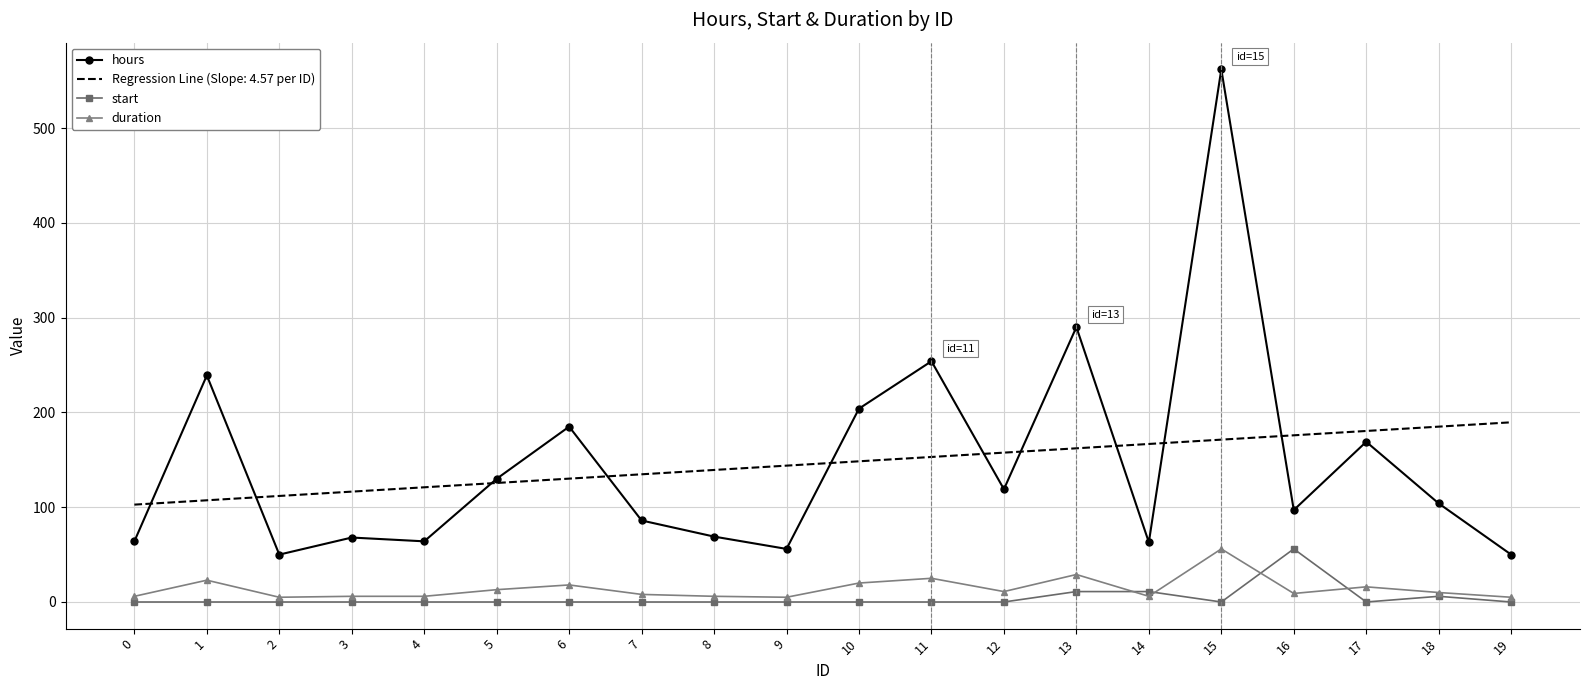

What is the minimum value for hours?

50.0